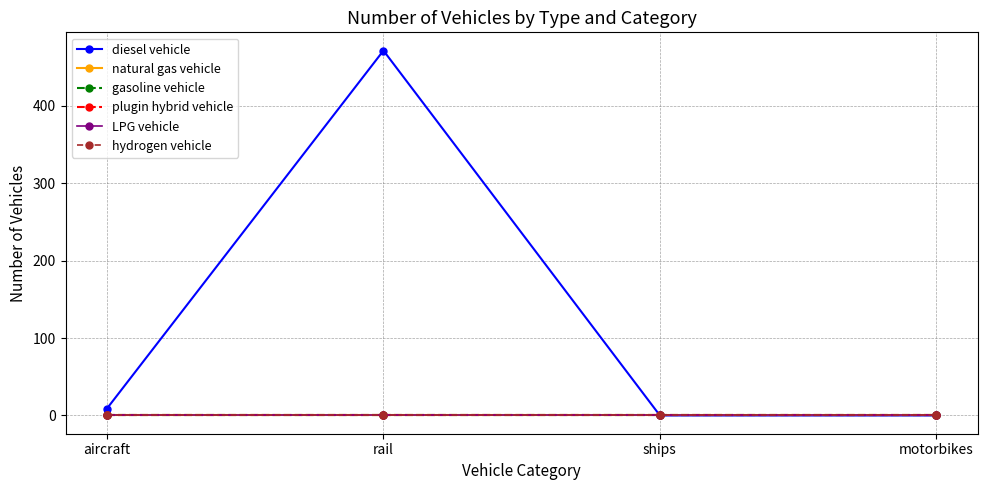

What is the label of the 1st point from the right?

motorbikes